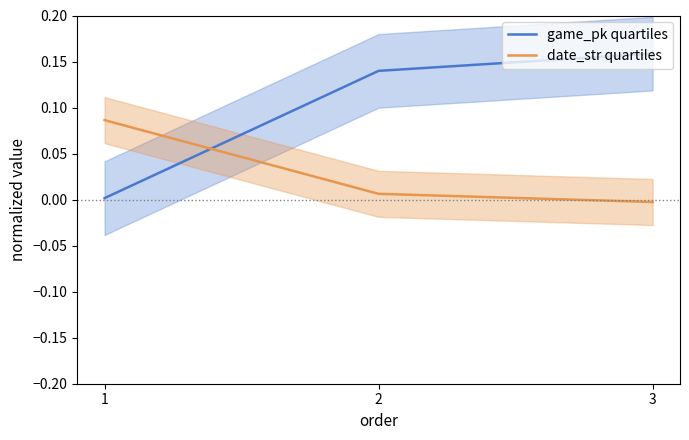

List the series in order of their overall mean, lowest first.

date_str quartiles, game_pk quartiles